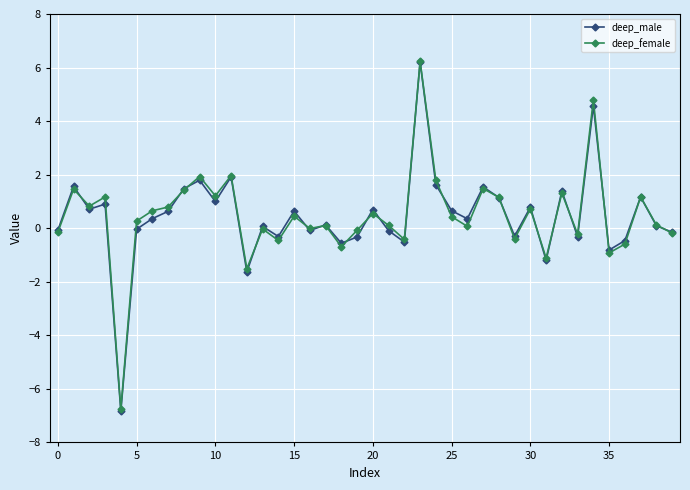

Which series has the widest spread of values?

deep_male